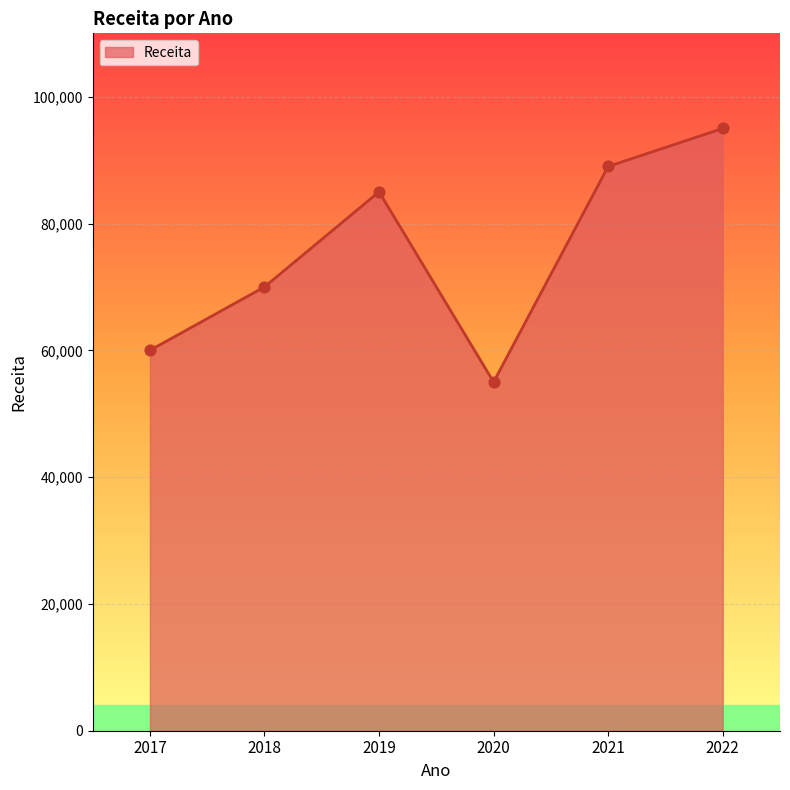

What is the change in value from 2019 to 2021?

+4000